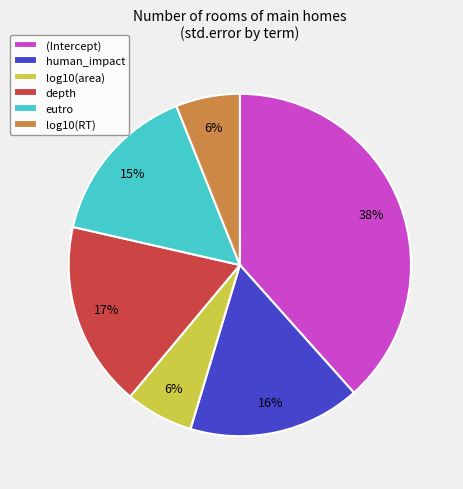

Do (Intercept) and eutro together represent more than half of the pie?

Yes